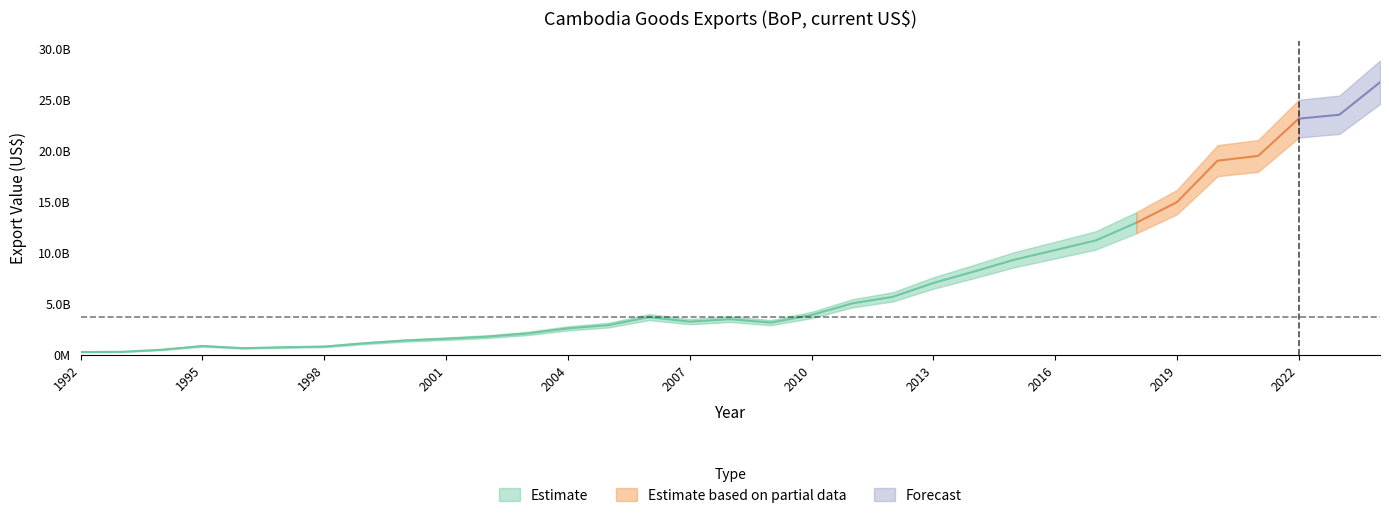

What is the value of the 31st point from the left?

23178927520.4